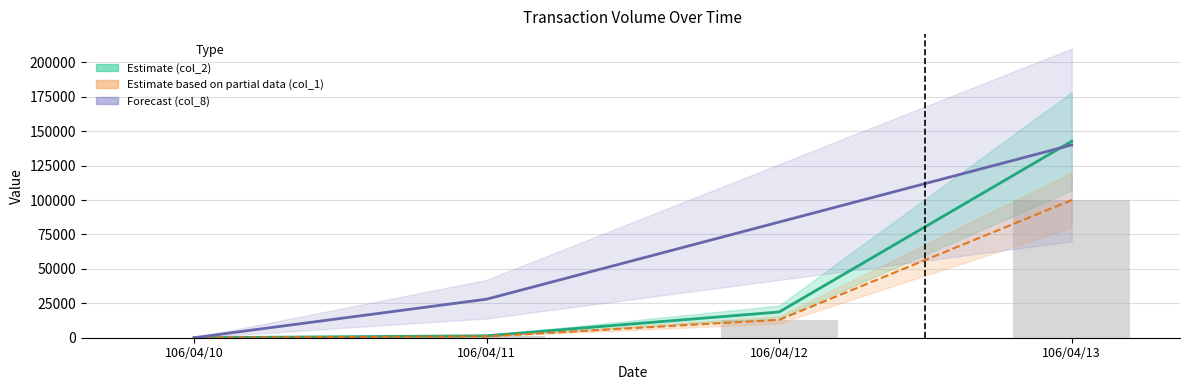

Which series has the largest range (max minus min)?

col_2 (Estimate)